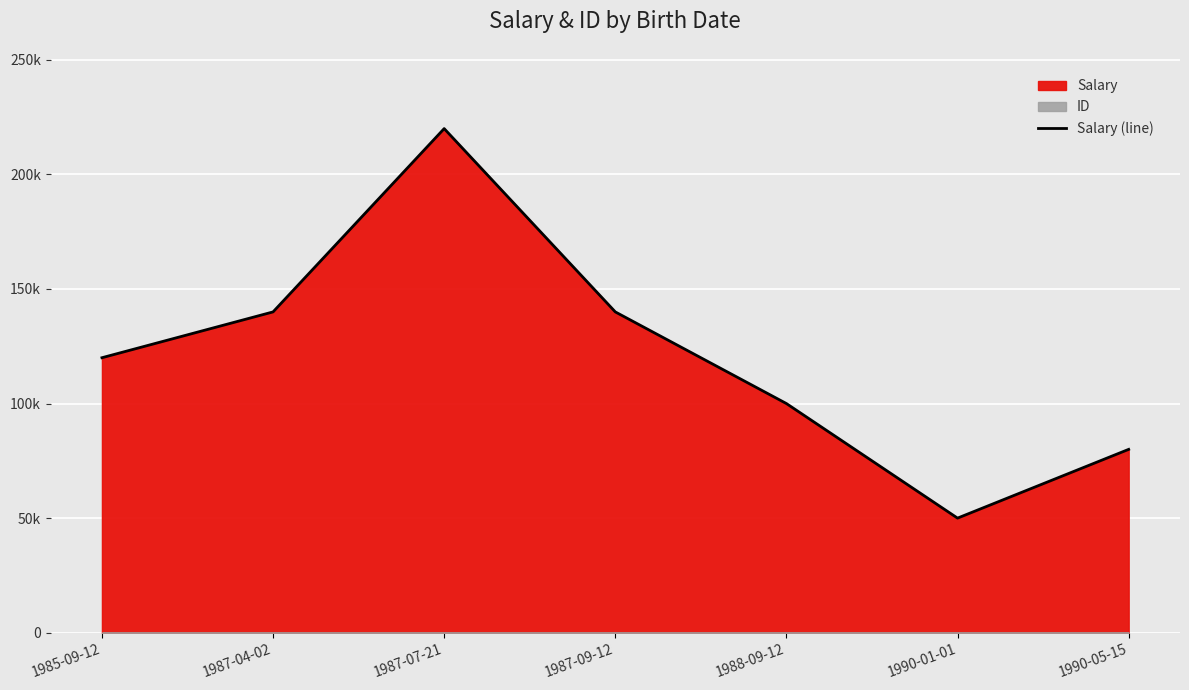

List the labels in order of value, smallest first.

1990-01-01, 1990-05-15, 1988-09-12, 1985-09-12, 1987-04-02, 1987-09-12, 1987-07-21